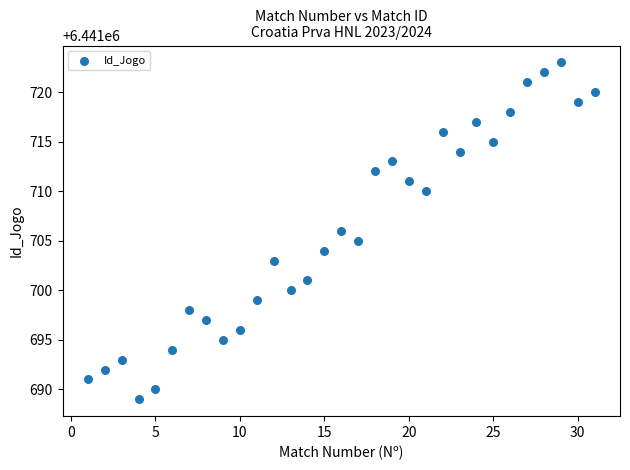

What is the range of X values (max minus min)?

30